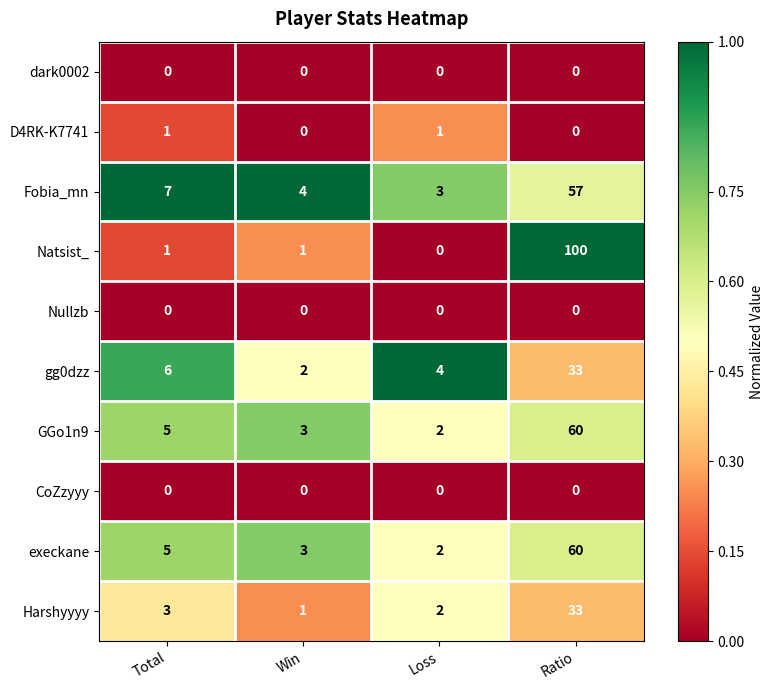

Which label corresponds to the largest value in the chart?

Ratio